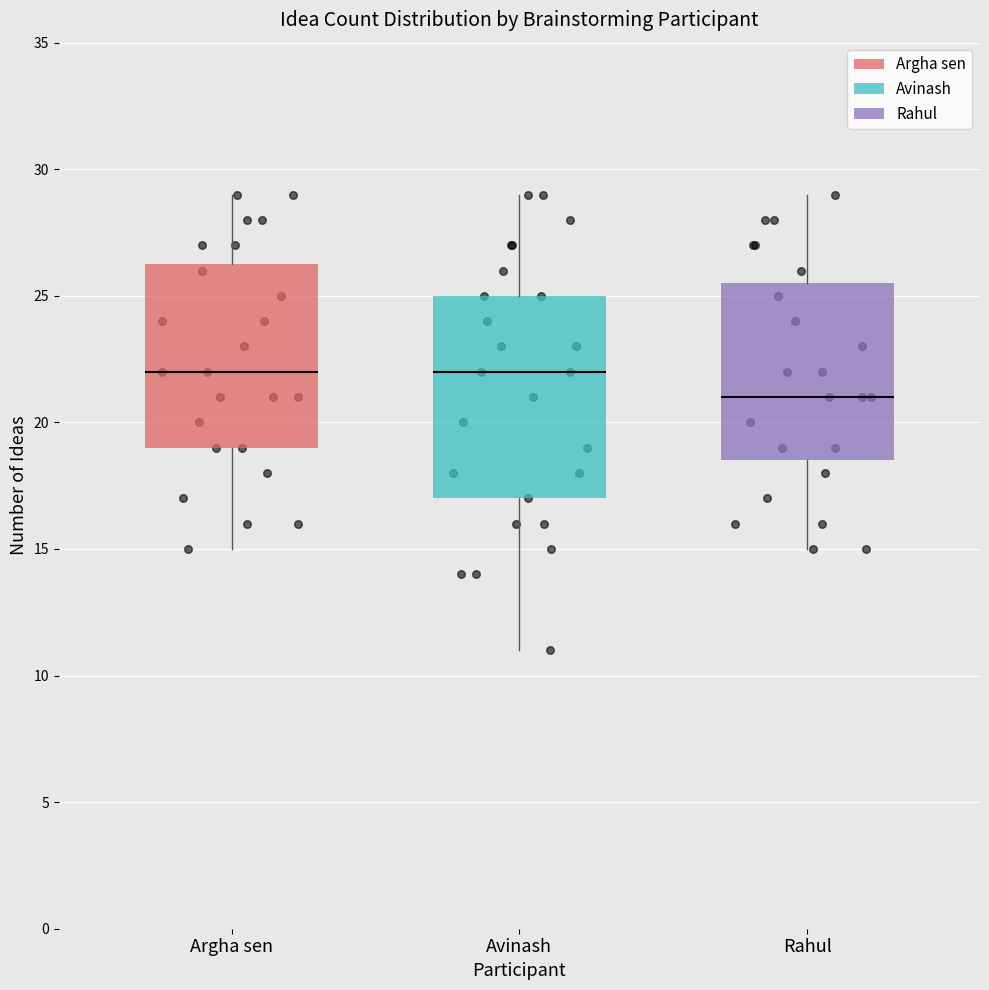

Which box has the lowest median line?

Rahul